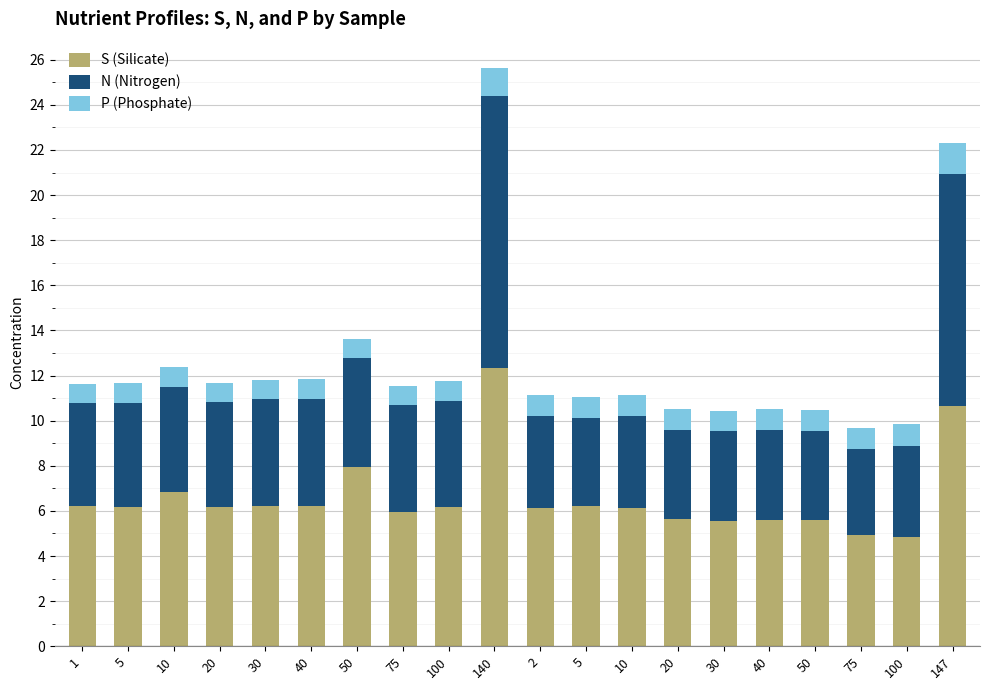

What is the highest value of the S (Silicate) series?

12.3